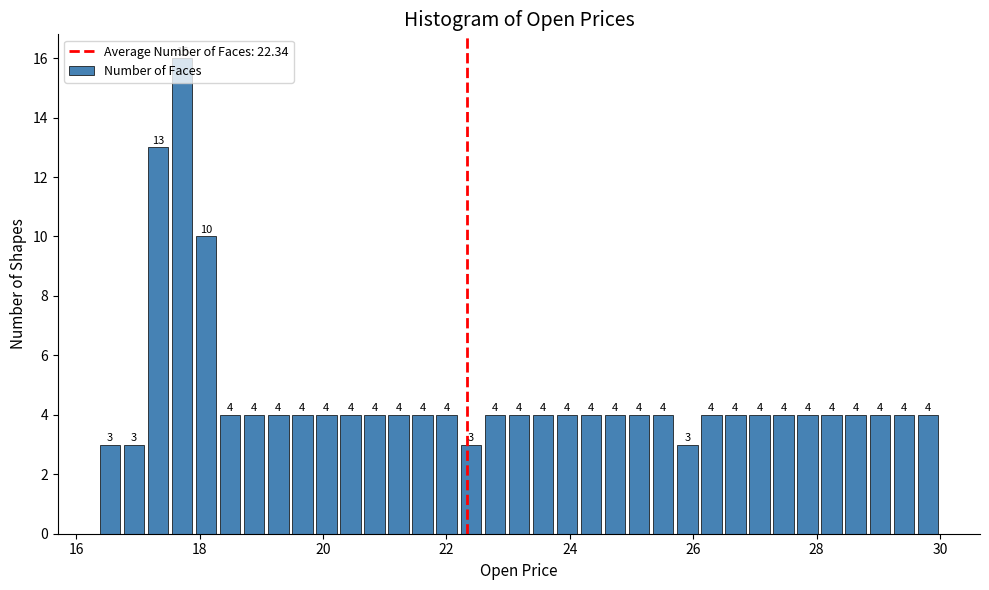

Around what value on the x-axis is the tallest bar? Give the approximate position of its centre, as read against the axis.

17.8